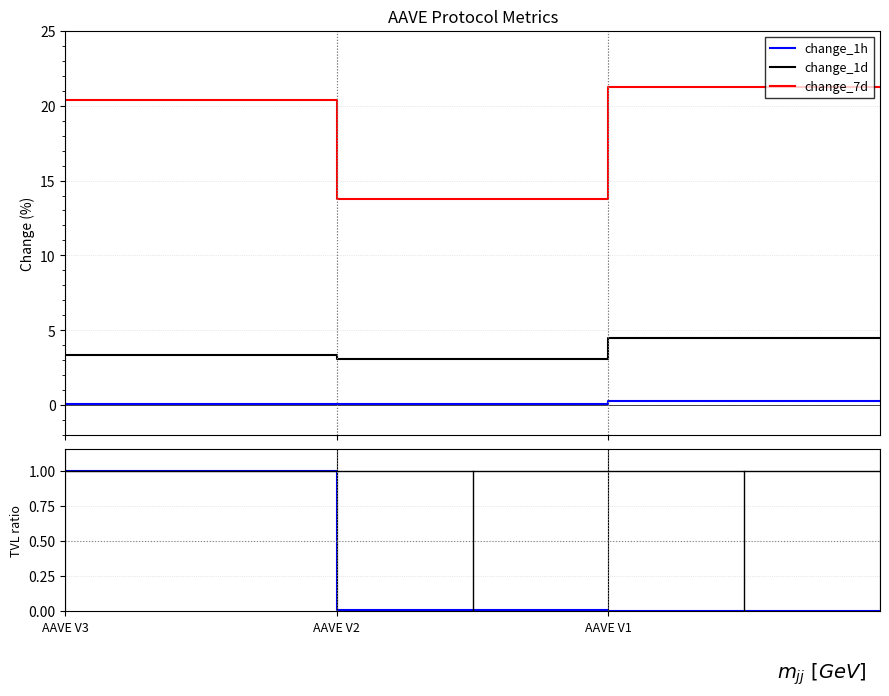

What are all the series names shown in the legend?

change_1h, change_1d, change_7d